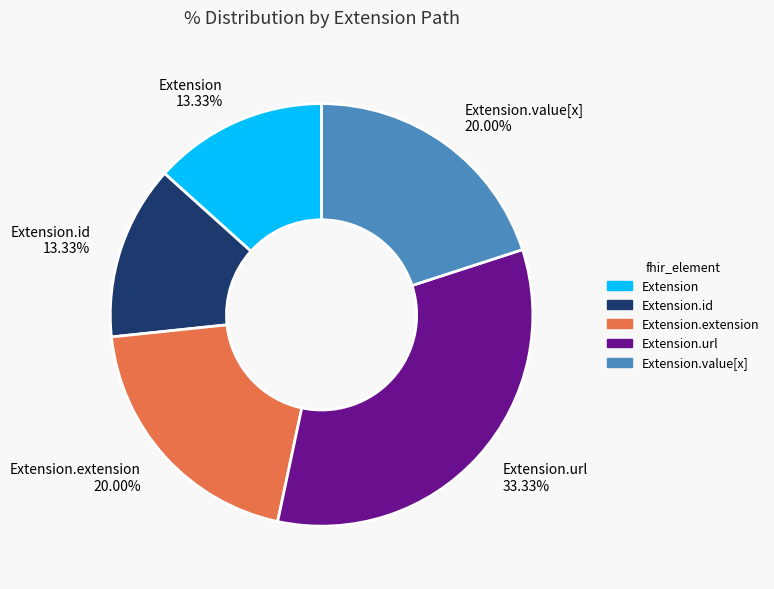

Combined, do Extension.id 13.33% and Extension.extension 20.00% account for over 50%?

No